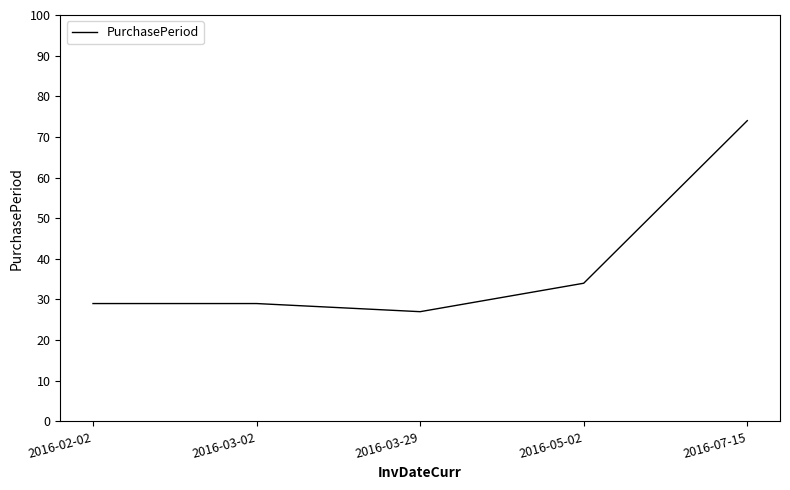

Which category has the lowest value across all series?

2016-03-29